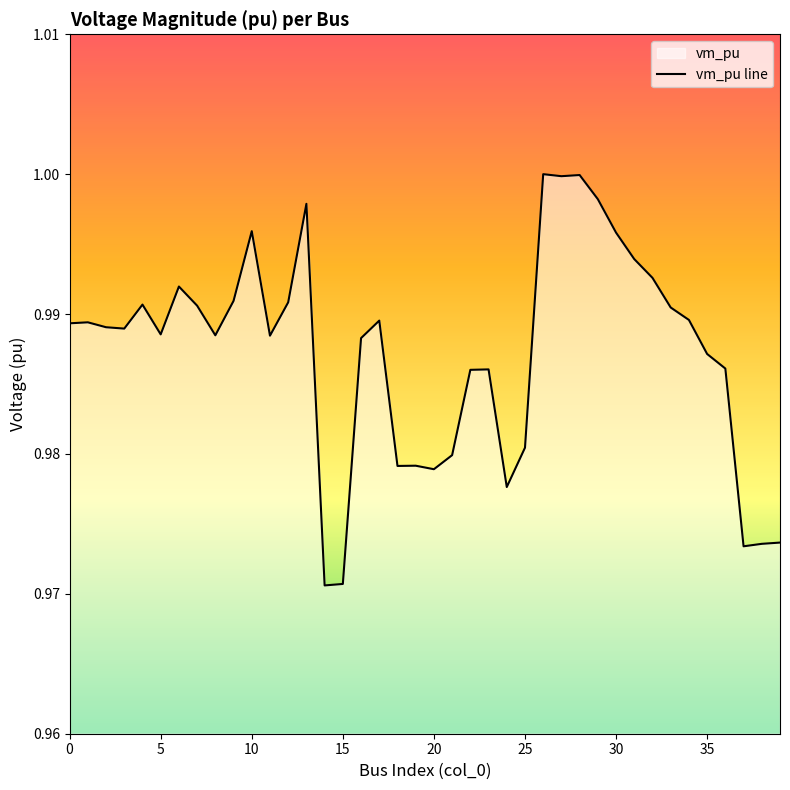

Read the value at 30.

1.0